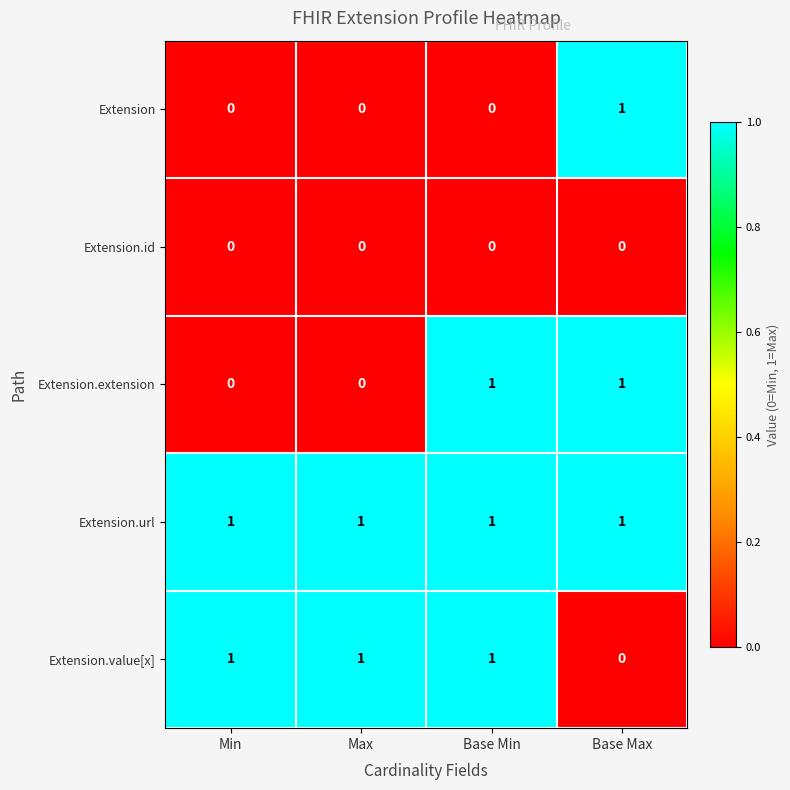

What is the sum of all Extension.url values?

4